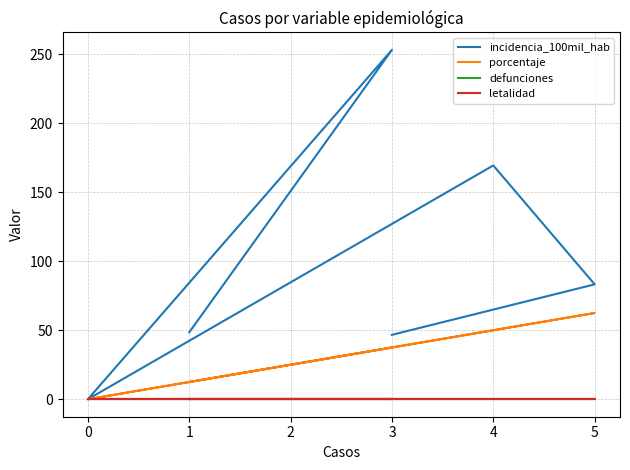

How many values in the incidencia_100mil_hab series exceed 48?

4